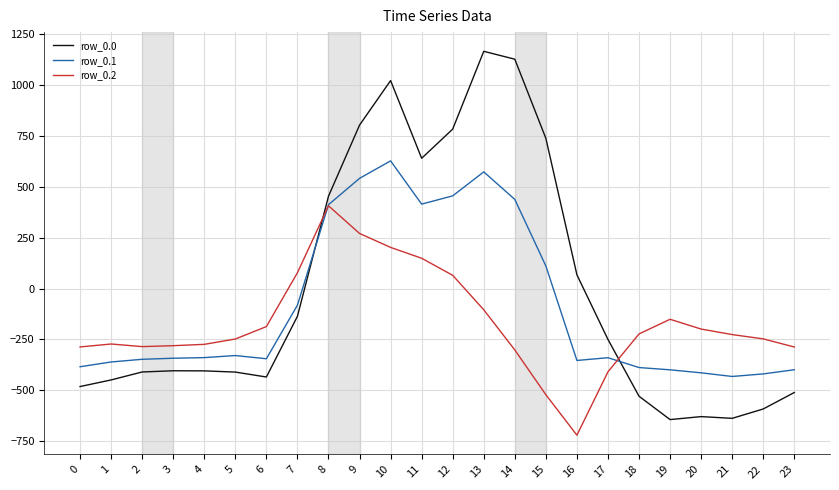

Does the chart have visible grid lines?

Yes